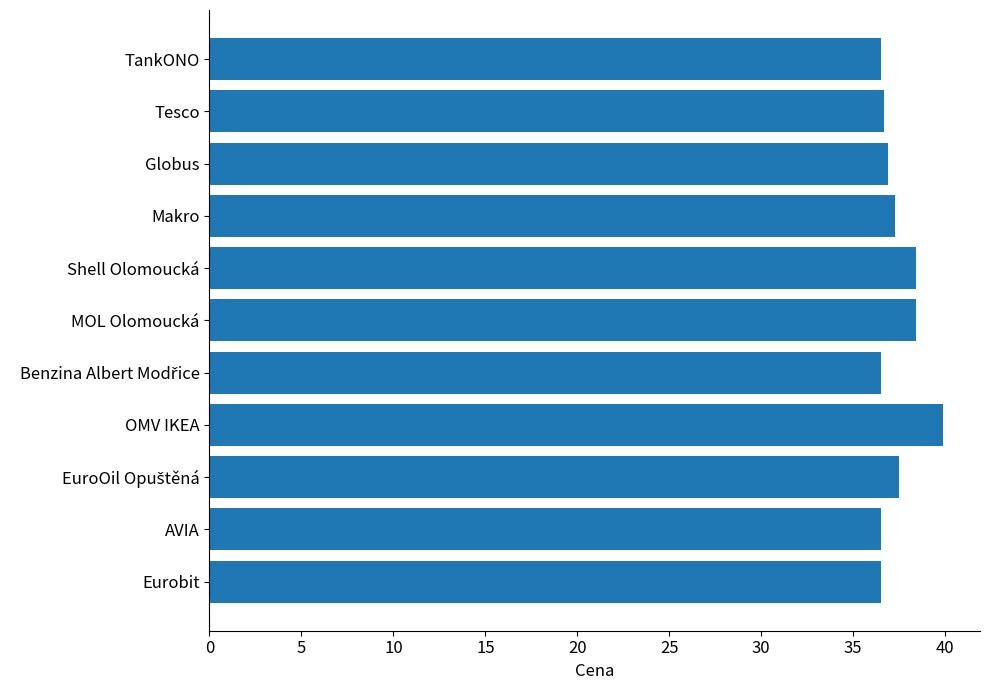

True or false: the data shows 36.5 at Eurobit.

True